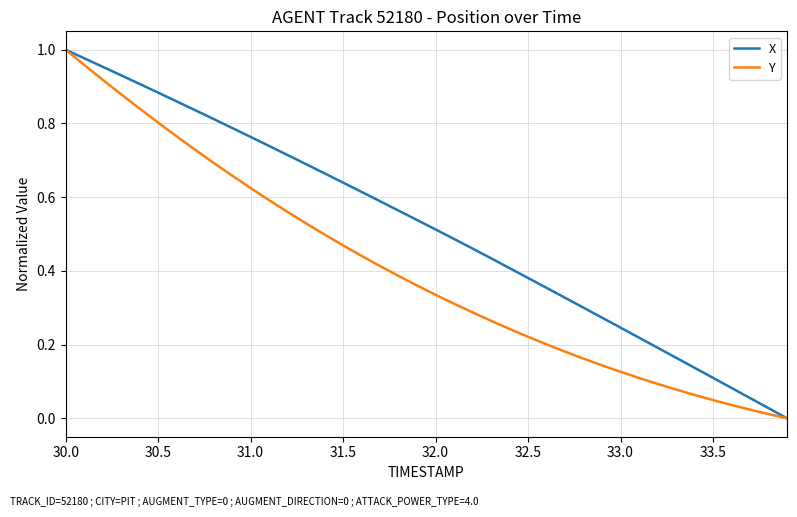

Rank the series by their average value, from highest to lowest.

X, Y